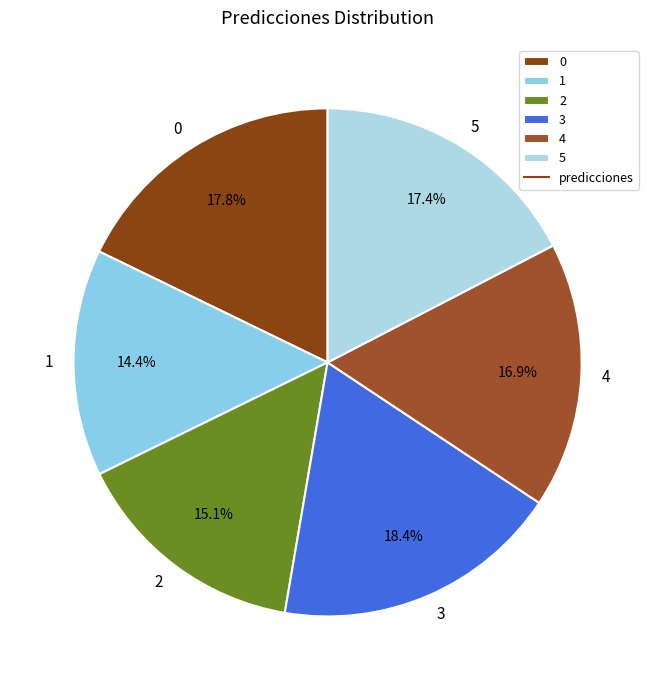

To the nearest percent, what is the average slice percentage?

17%